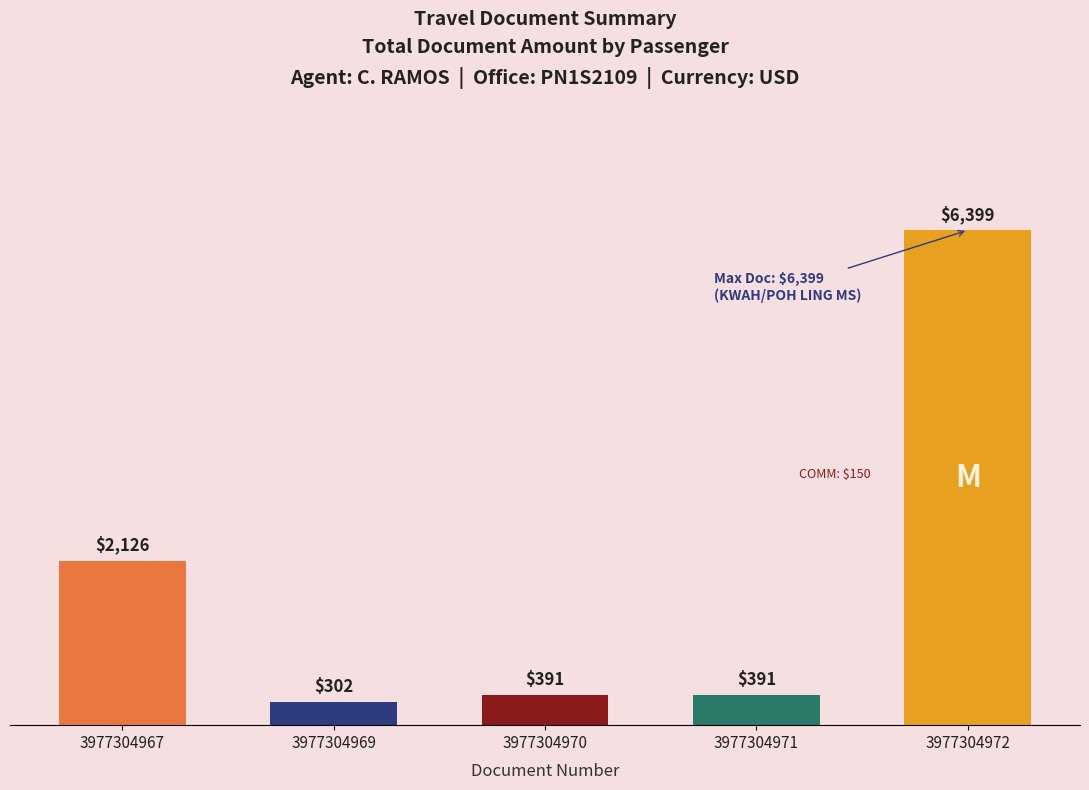

What is the ratio of the value at 3977304970 to the value at 3977304969?

1.3